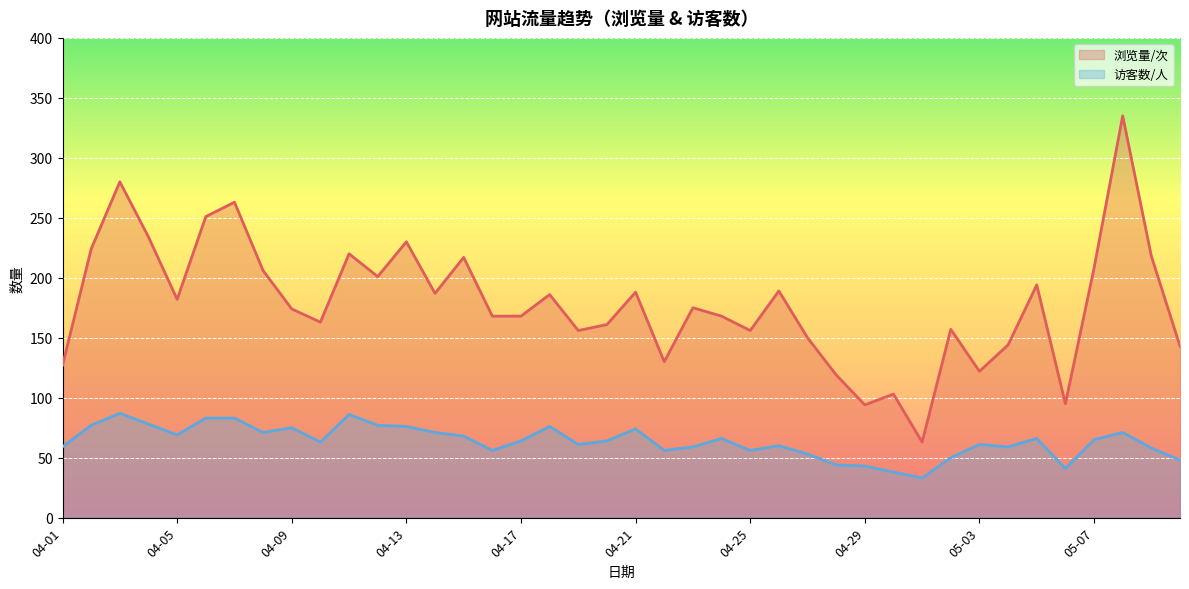

What is the maximum value for 浏览量/次?

335